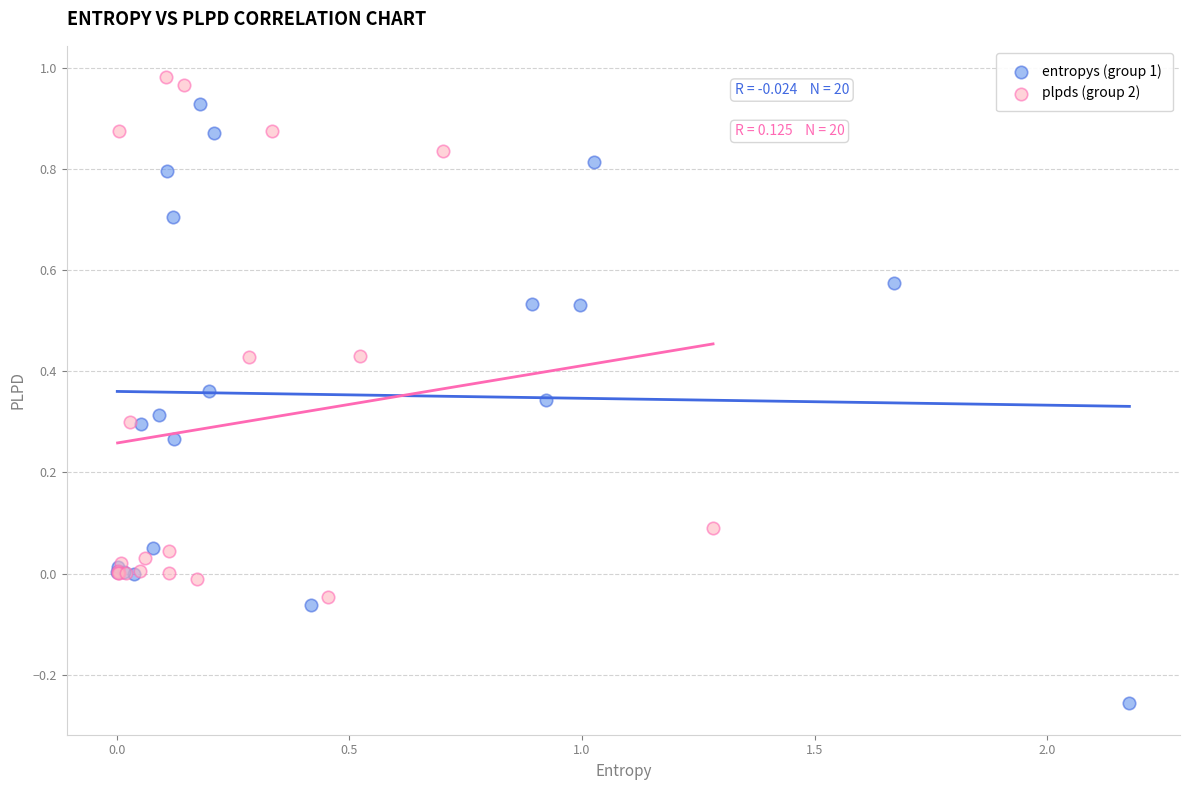

Which series contains the lowest Y value?

entropys (group 1)